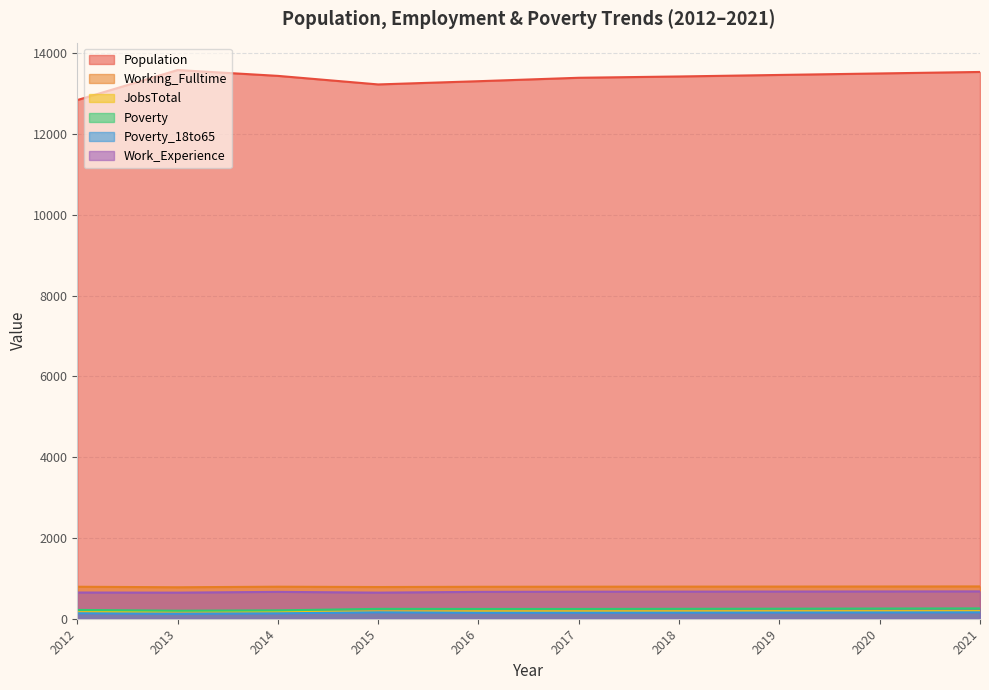

At which category is the sum across all series the highest?

2021